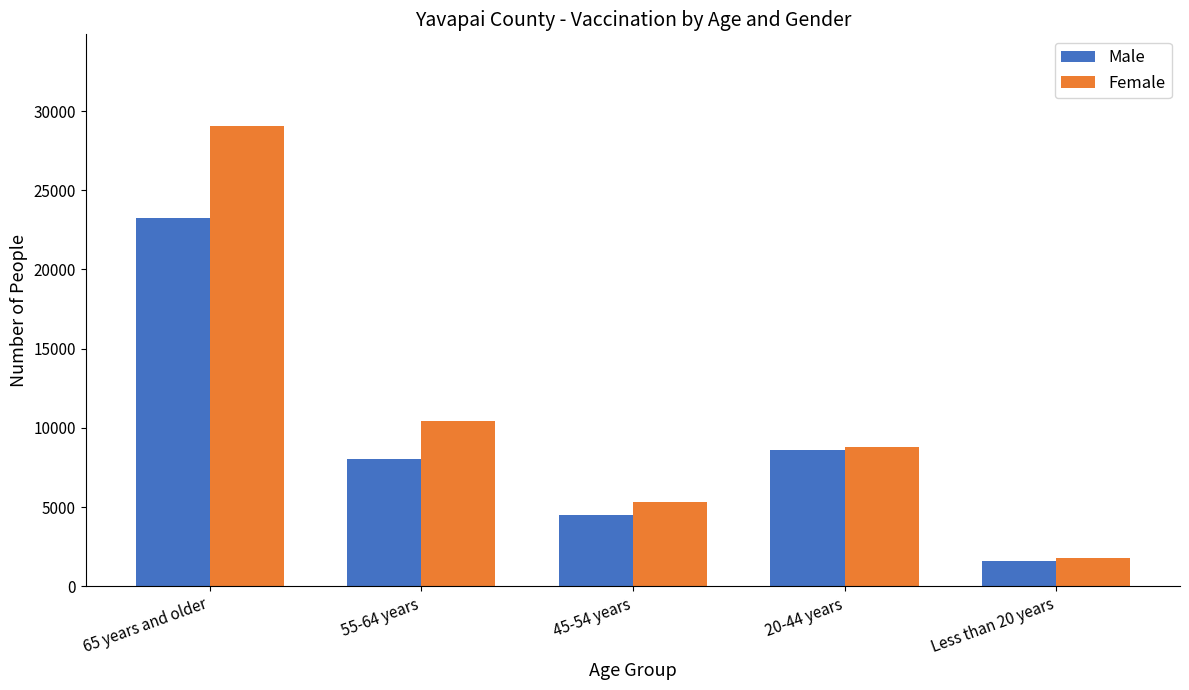

What is the maximum value shown in the chart?

29035